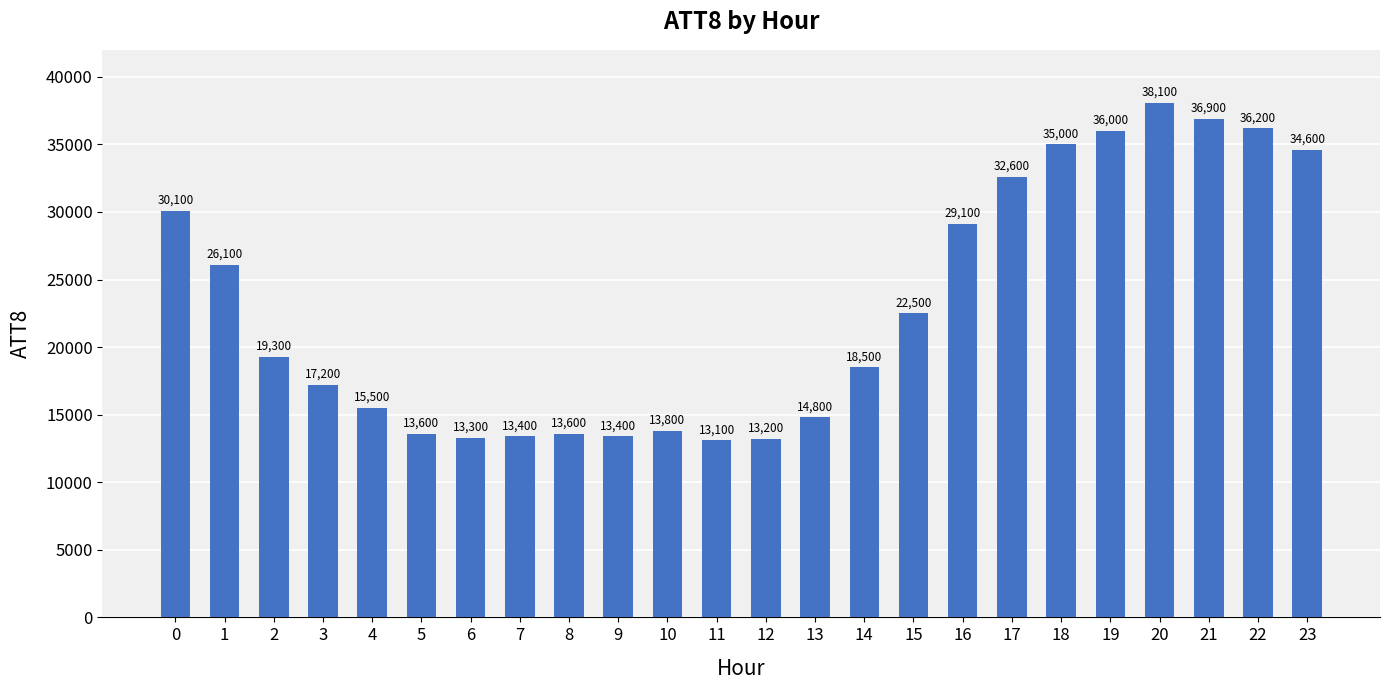

What is the greatest value displayed?

38100